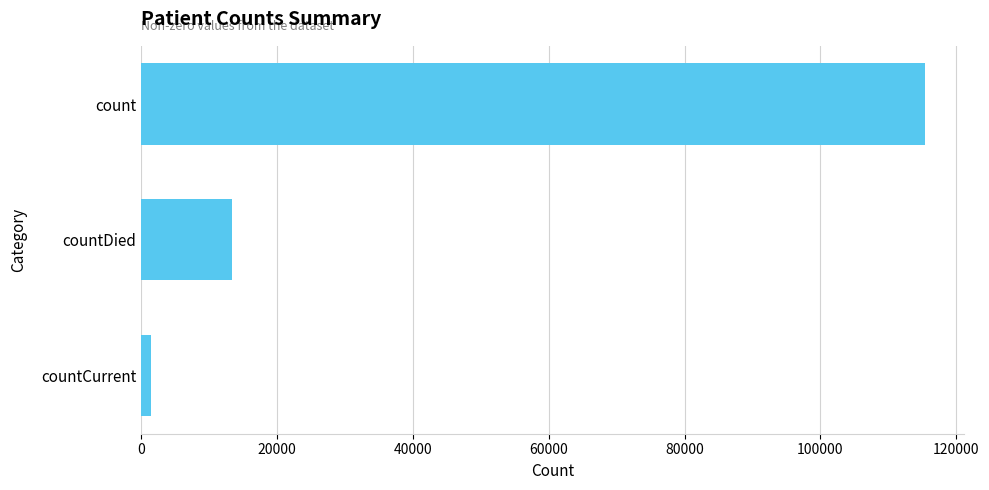

Reading top to bottom, transcribe all the data shown in this chart.

115379	13343	1383